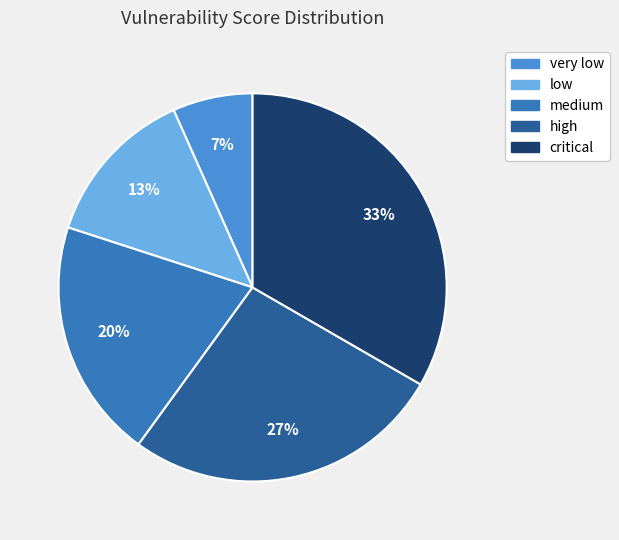

How many segments does this pie chart have?

5